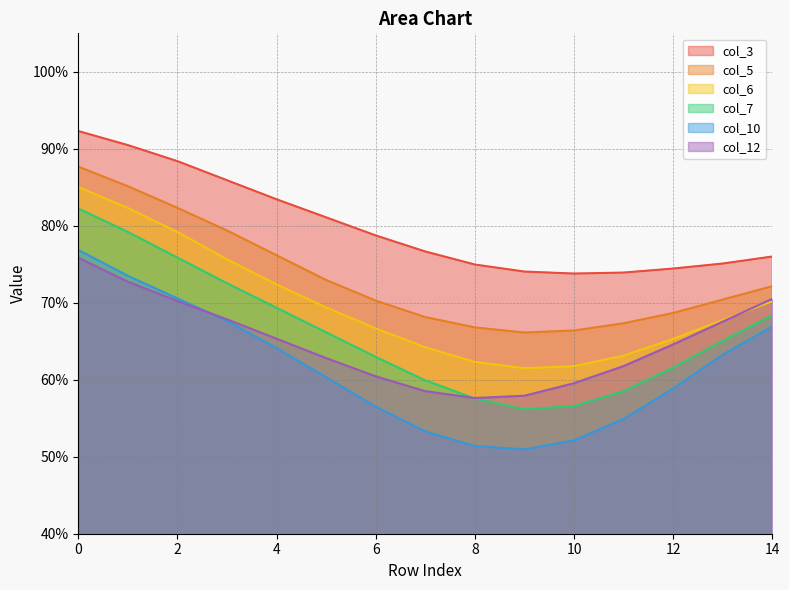

Count the number of categories in the chart.

15